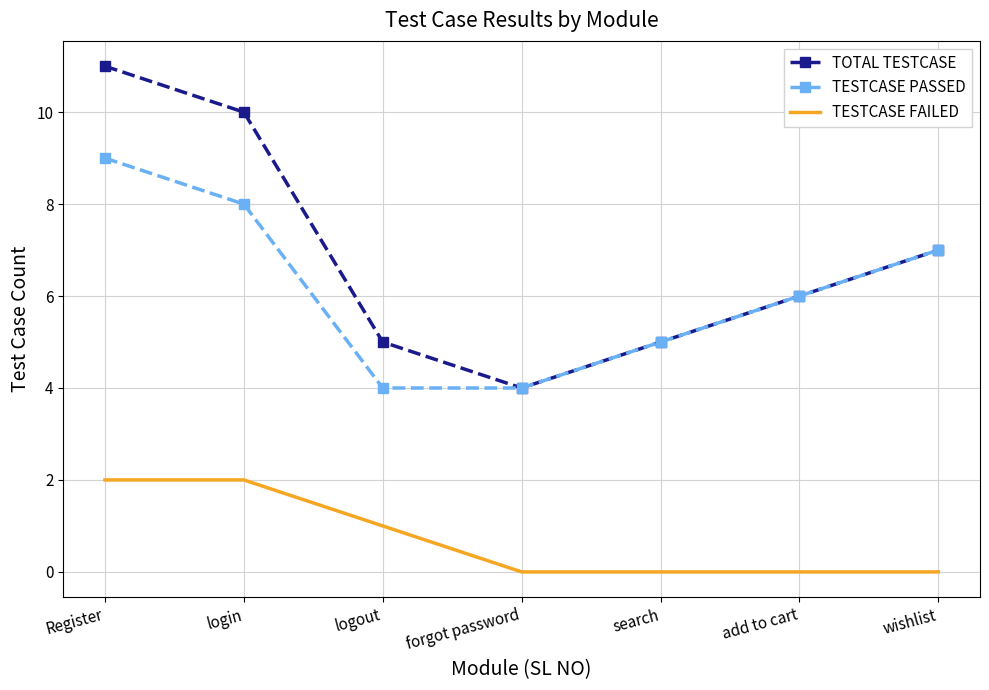

What position from the right is login?

6